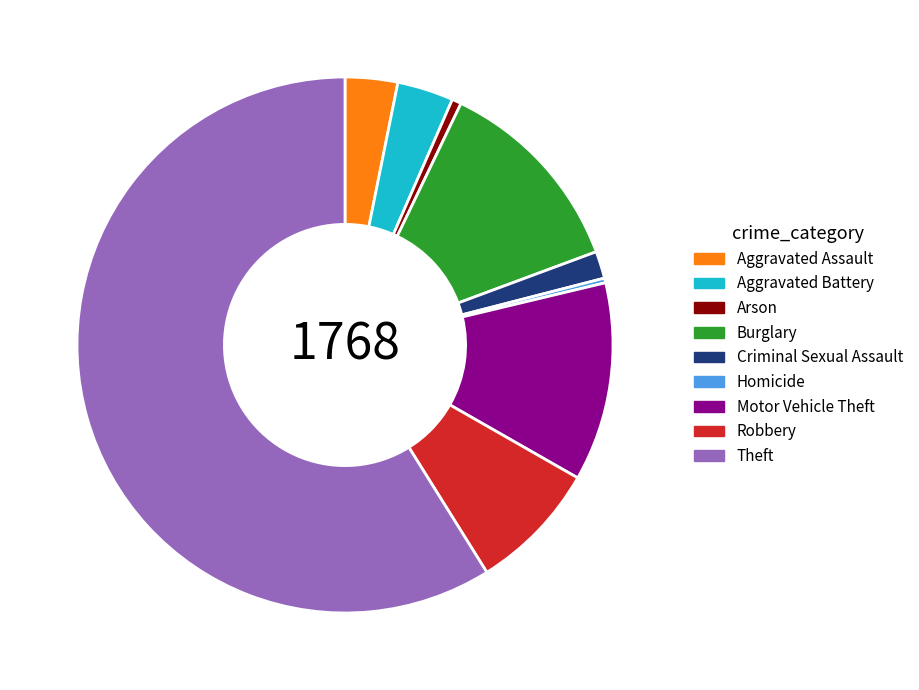

Is there any slice that represents more than half of the pie?

Yes